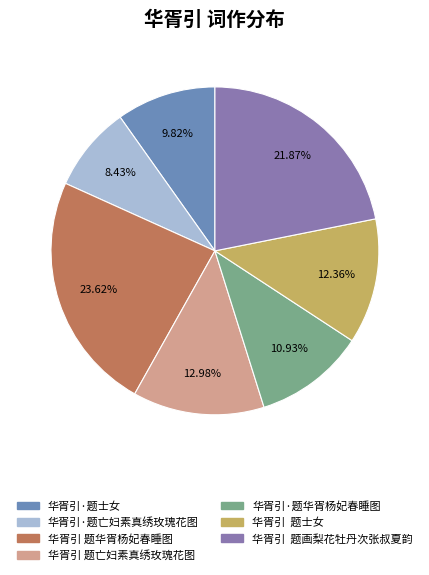

Count the number of slices in the pie.

7